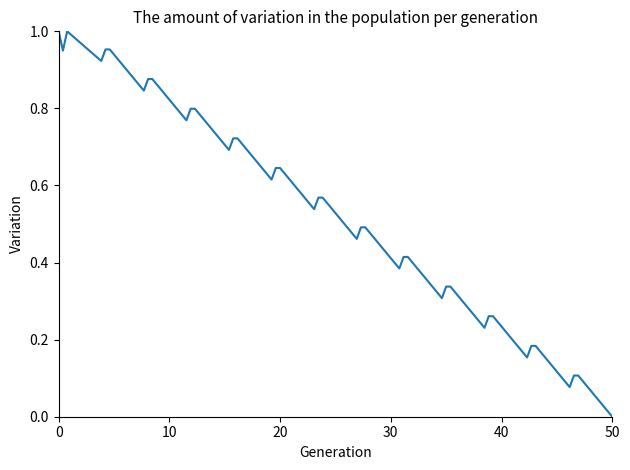

Is this an area chart (filled region under the line)?

No